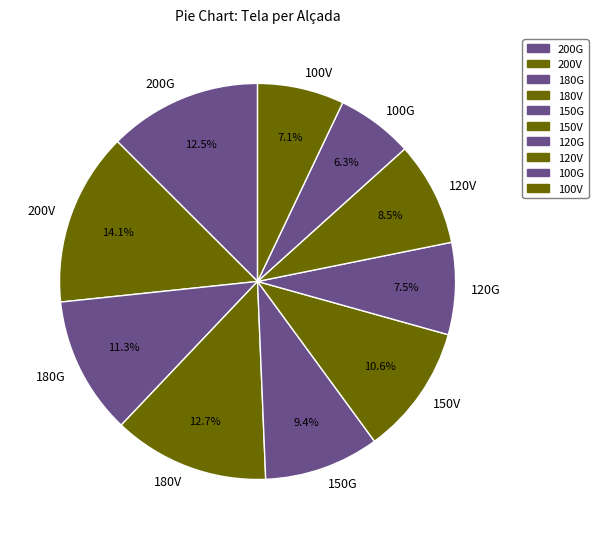

Is the sum of 200V and 100V greater than half?

No